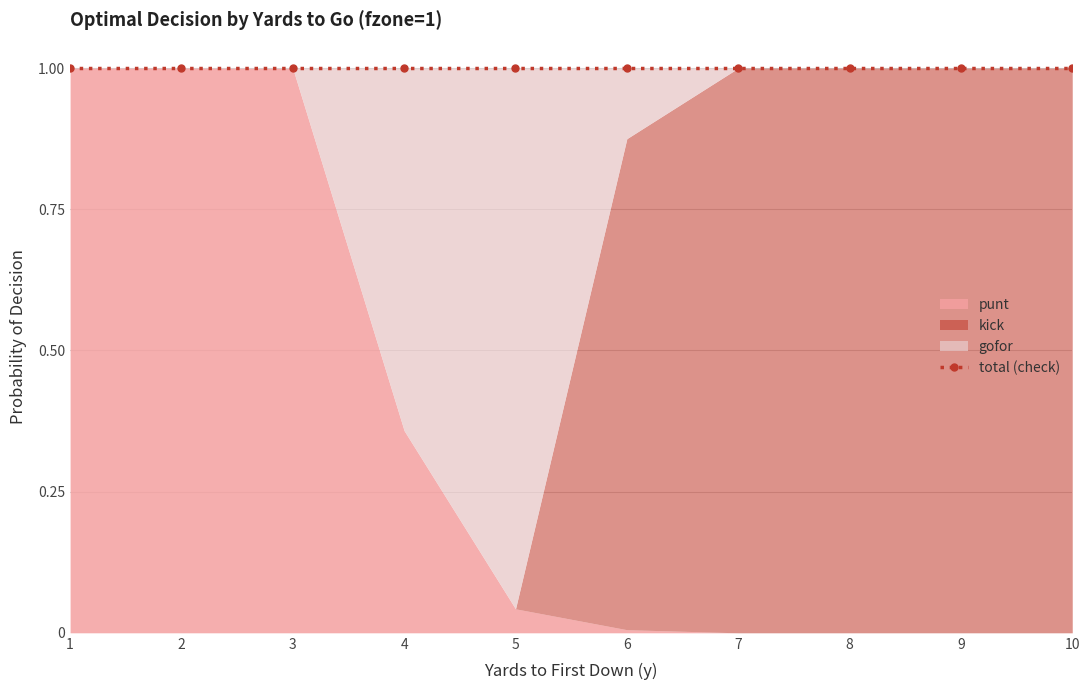

Reading left to right, what are all the values shown in this chart?

punt: 1=1.0	2=1.0	3=1.0	4=0.4	5=0.0	6=0.0	7=0.0	8=0.0	9=0.0	10=0.0
kick: 1=0.0	2=0.0	3=0.0	4=0.0	5=0.0	6=0.9	7=1.0	8=1.0	9=1.0	10=1.0
gofor: 1=0.0	2=0.0	3=0.0	4=0.6	5=1.0	6=0.1	7=0.0	8=0.0	9=0.0	10=0.0